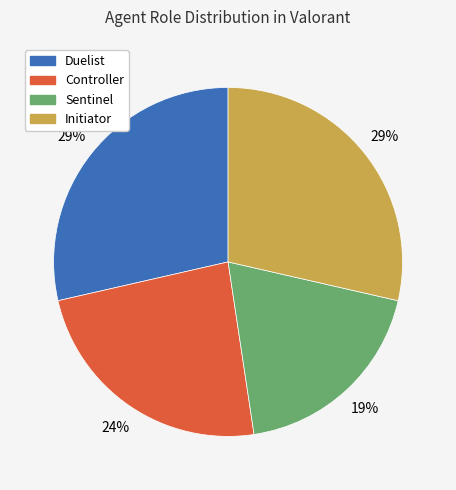

What is the ratio of the value at Initiator to the value at Sentinel?

1.5